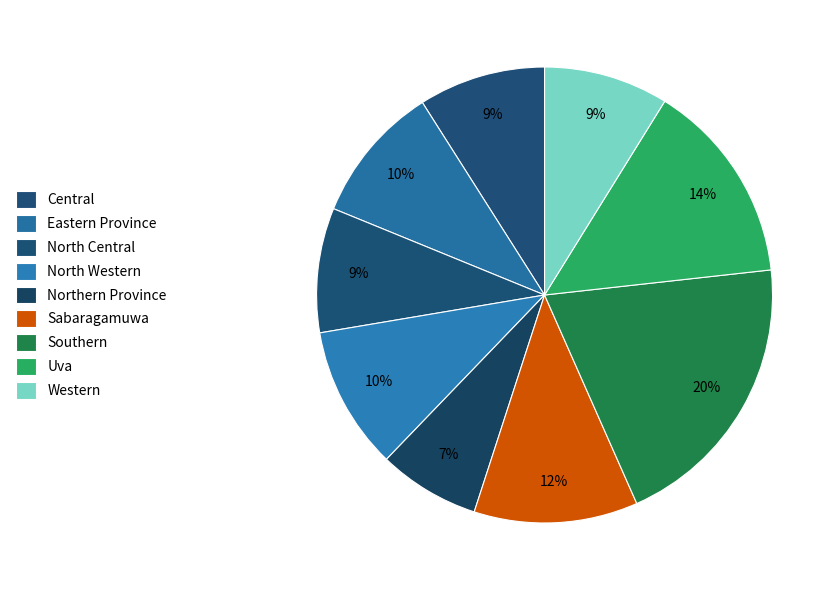

To the nearest percent, what is the difference between the largest and smallest slice percentages?

13%